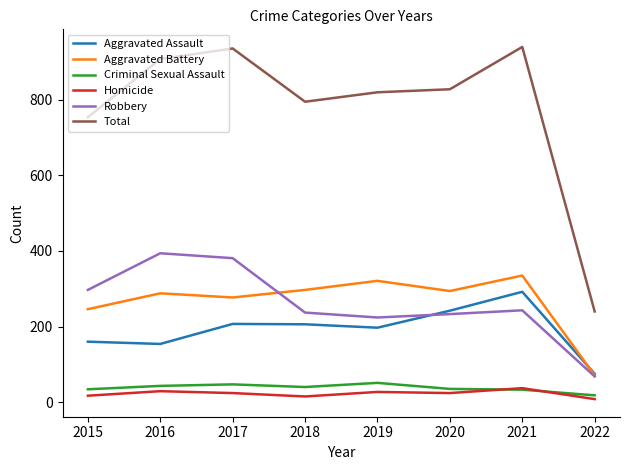

What is the spread (max minus min) of values at 2020?

804